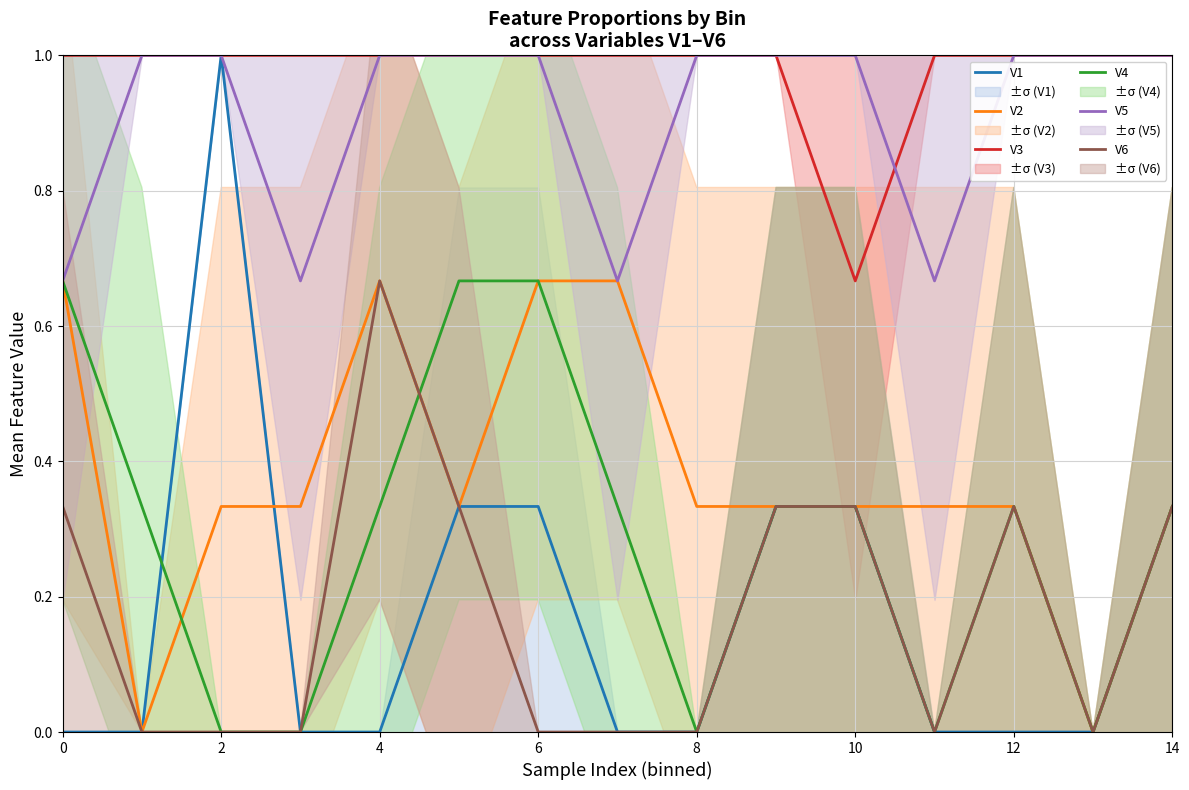

True or false: V4 and V3 intersect in this chart.

False